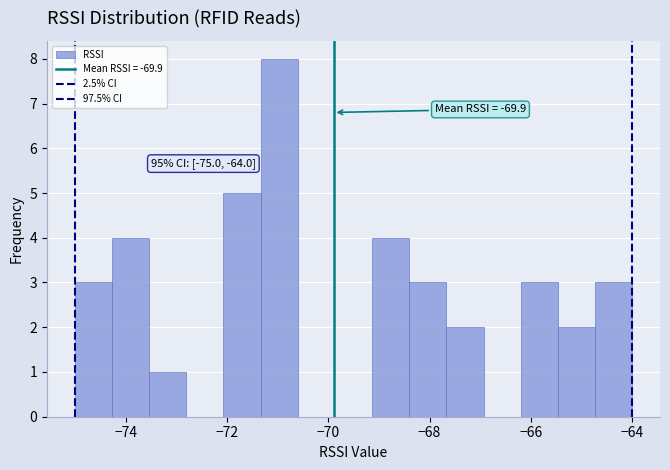

Read against the x-axis, roughly where is the centre of the tallest bar?

-71.0